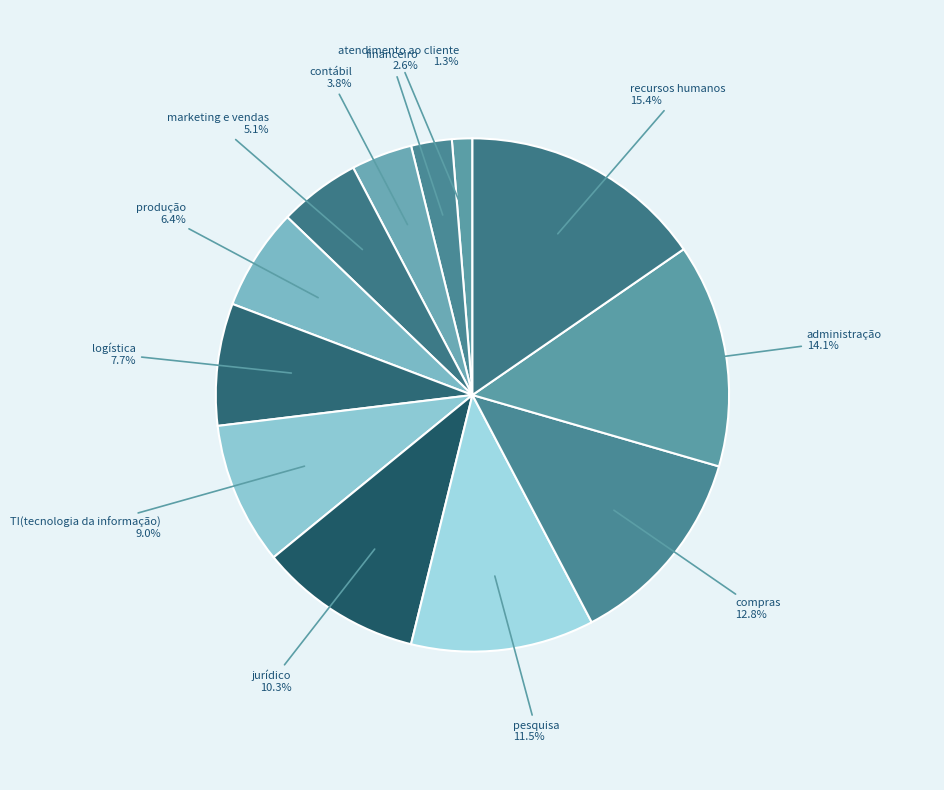

The TI(tecnologia da informação) slice represents 17% of the pie. True or false?

False